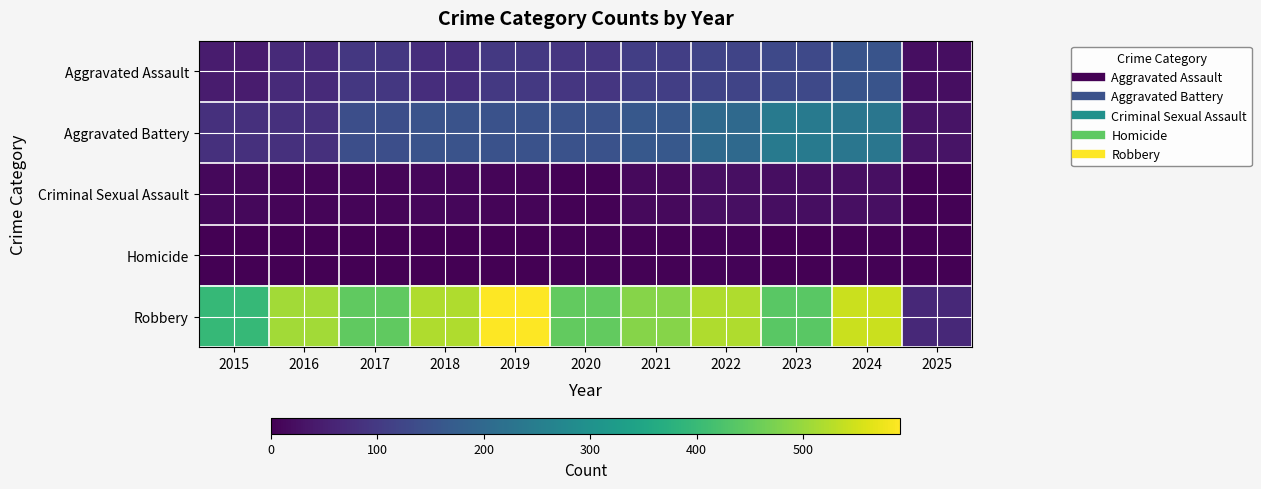

Reading left to right, what are all the values shown in this chart?

Aggravated Assault: 2015=46	2016=71	2017=95	2018=77	2019=98	2020=94	2021=110	2022=121	2023=130	2024=153	2025=21
Aggravated Battery: 2015=82	2016=82	2017=142	2018=152	2019=148	2020=150	2021=163	2022=202	2023=244	2024=232	2025=32
Criminal Sexual Assault: 2015=12	2016=8	2017=8	2018=11	2019=8	2020=3	2021=14	2022=24	2023=22	2024=24	2025=3
Homicide: 2015=0	2016=1	2017=1	2018=1	2019=2	2020=3	2021=4	2022=6	2023=2	2024=4	2025=0
Robbery: 2015=395	2016=510	2017=446	2018=520	2019=591	2020=450	2021=484	2022=521	2023=440	2024=543	2025=68